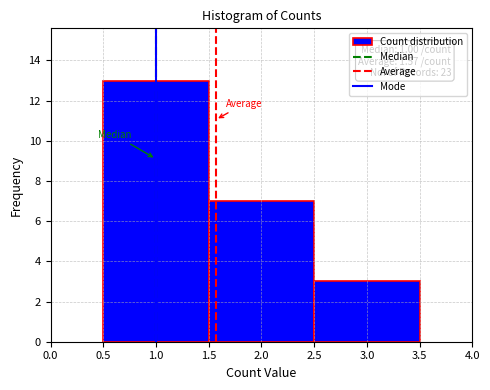

Which range on the x-axis has the tallest bar?

0.5 to 1.5